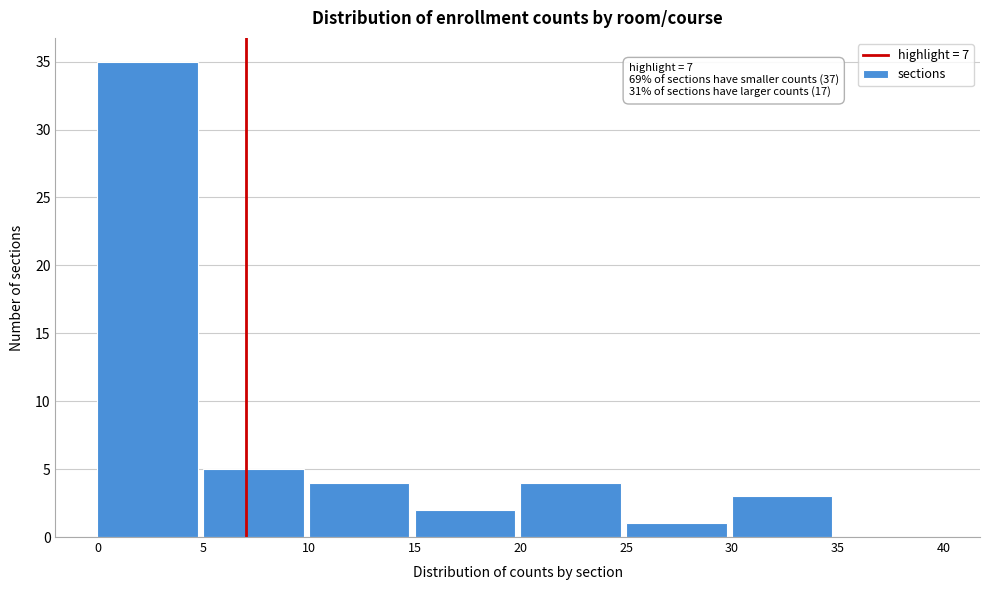

Over which range of the x-axis is the bar tallest?

0 to 5